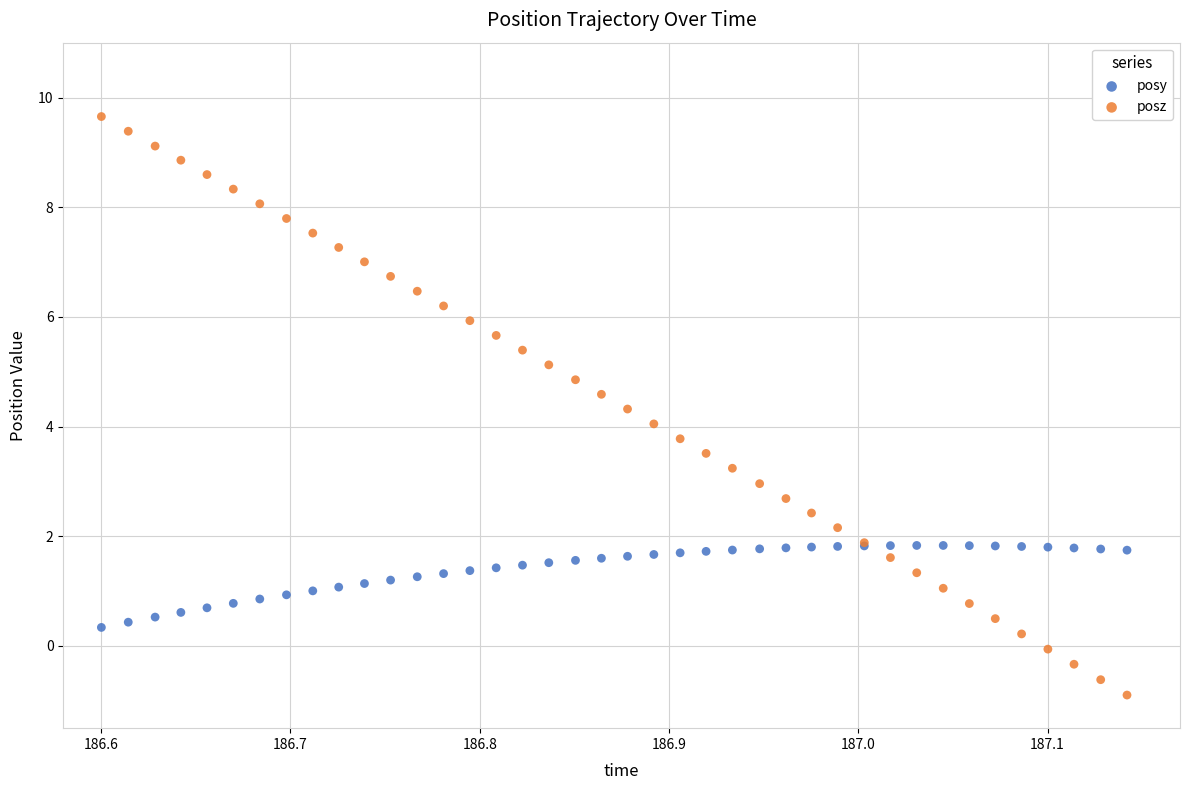

Which series contains the lowest Y value?

posz